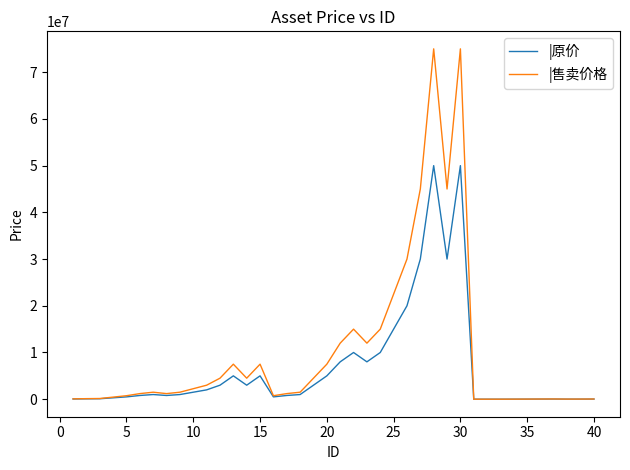

Rank the series by their average value, from lowest to highest.

|原价, |售卖价格